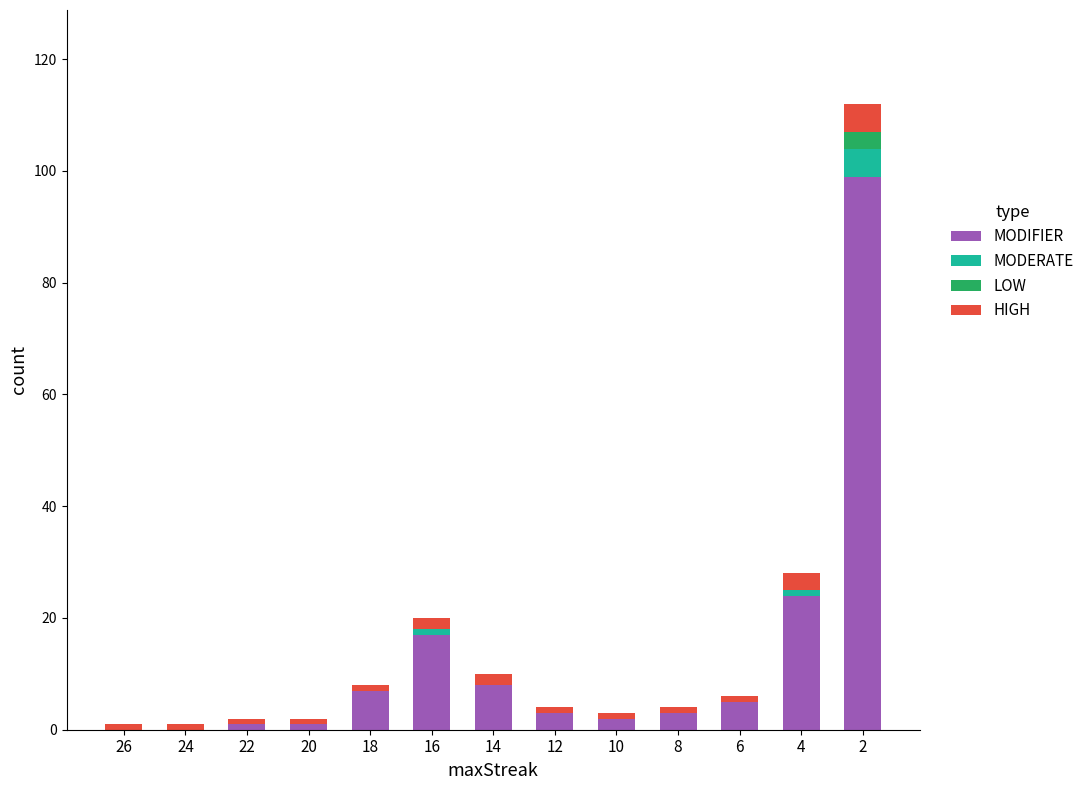

What is the maximum value for MODIFIER?

99